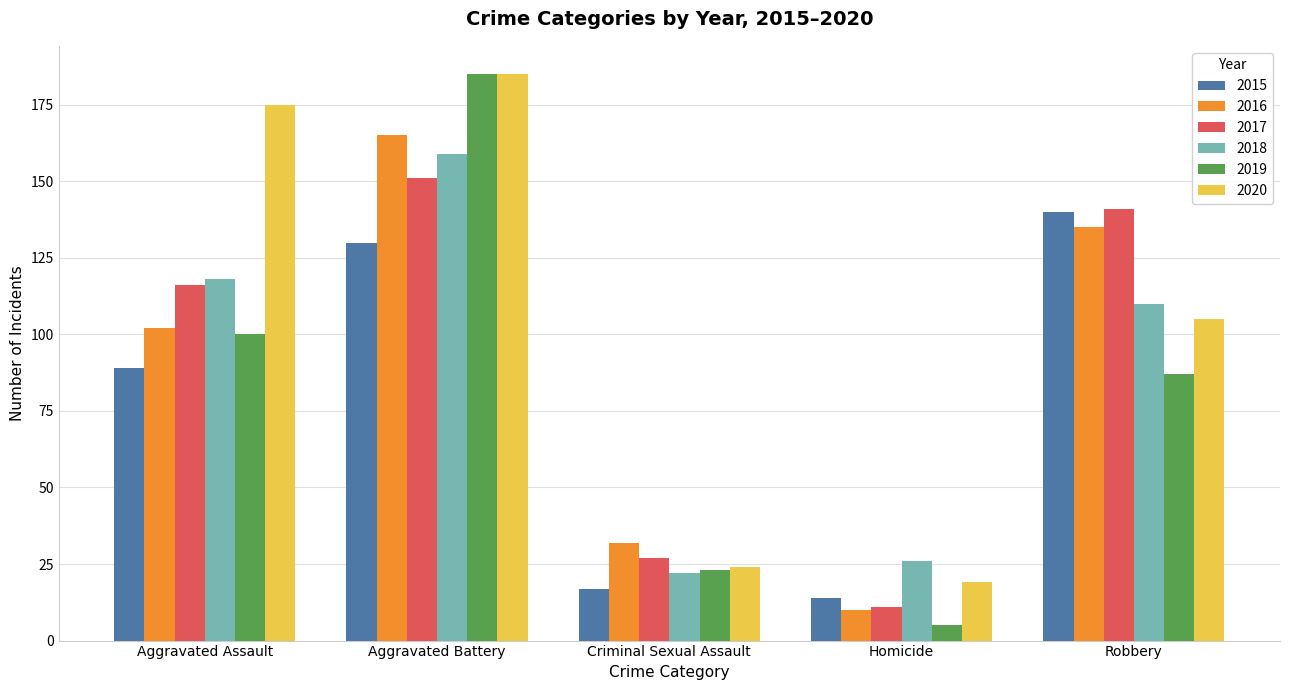

What is the label of the 1st bar from the right?

Robbery